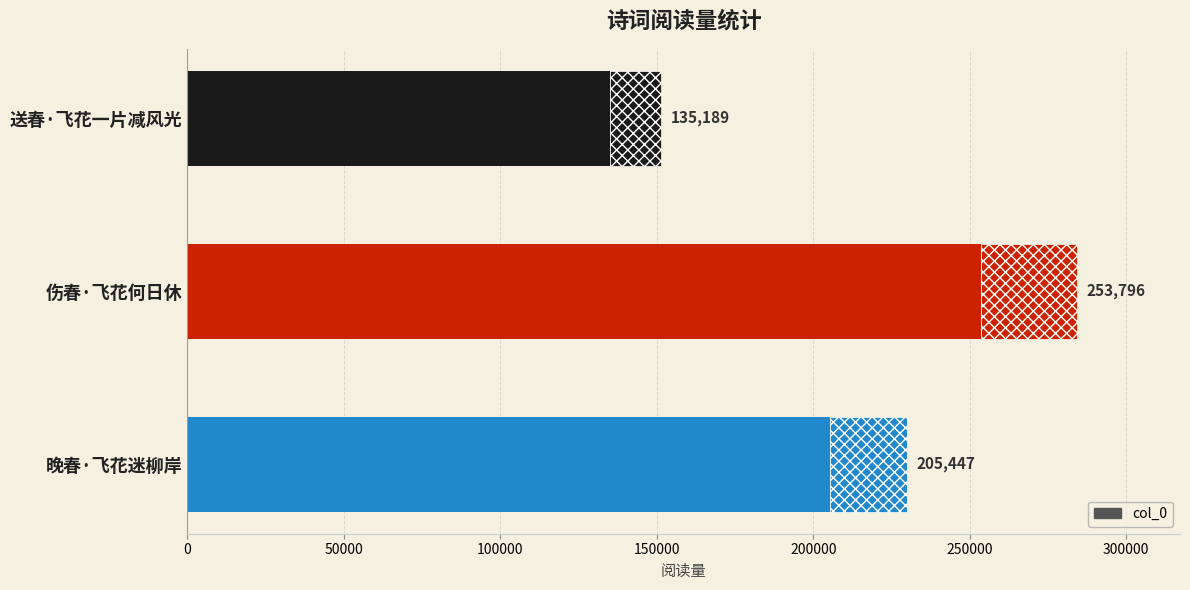

Which has a higher value, 伤春·飞花何日休 or 晚春·飞花迷柳岸?

伤春·飞花何日休